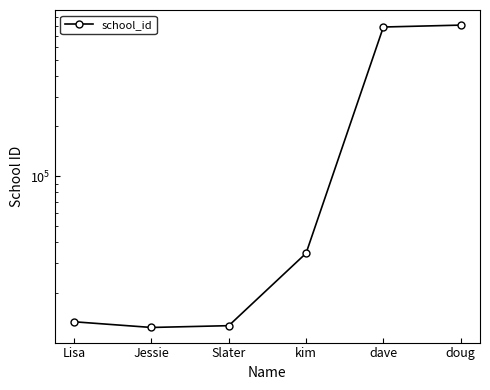

Reading left to right, transcribe all the data shown in this chart.

13345	12335	12645	34456	788908	809890